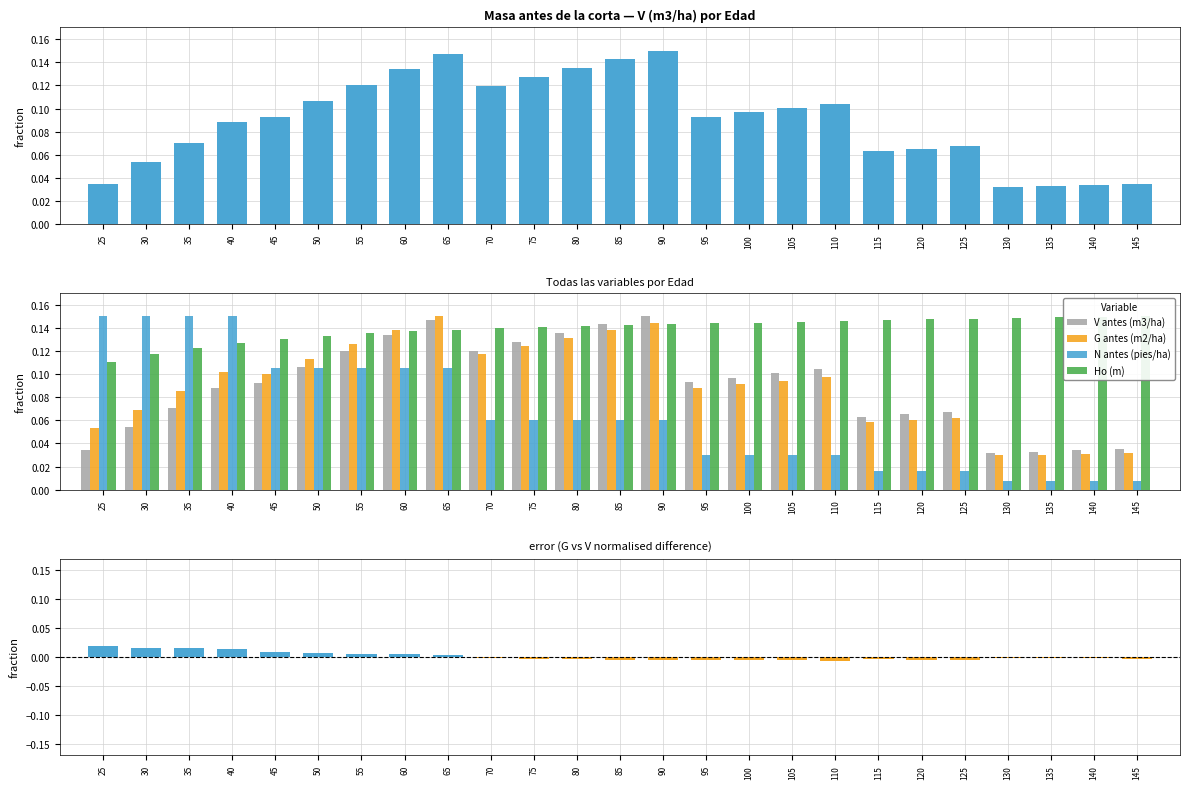

Reading right to left, list all the values displayed in this chart.

V antes (m3/ha): 0.0	0.0	0.0	0.0	0.1	0.1	0.1	0.1	0.1	0.1	0.1	0.1	0.1	0.1	0.1	0.1	0.1	0.1	0.1	0.1	0.1	0.1	0.1	0.1	0.0
G antes (m2/ha): 0.0	0.0	0.0	0.0	0.1	0.1	0.1	0.1	0.1	0.1	0.1	0.1	0.1	0.1	0.1	0.1	0.1	0.1	0.1	0.1	0.1	0.1	0.1	0.1	0.1
N antes (pies/ha): 0.0	0.0	0.0	0.0	0.0	0.0	0.0	0.0	0.0	0.0	0.0	0.1	0.1	0.1	0.1	0.1	0.1	0.1	0.1	0.1	0.1	0.1	0.1	0.1	0.1
Ho (m): 0.1	0.1	0.1	0.1	0.1	0.1	0.1	0.1	0.1	0.1	0.1	0.1	0.1	0.1	0.1	0.1	0.1	0.1	0.1	0.1	0.1	0.1	0.1	0.1	0.1
G - V (normalised diff): -0.0	-0.0	-0.0	-0.0	-0.0	-0.0	-0.0	-0.0	-0.0	-0.0	-0.0	-0.0	-0.0	-0.0	-0.0	-0.0	0.0	0.0	0.0	0.0	0.0	0.0	0.0	0.0	0.0